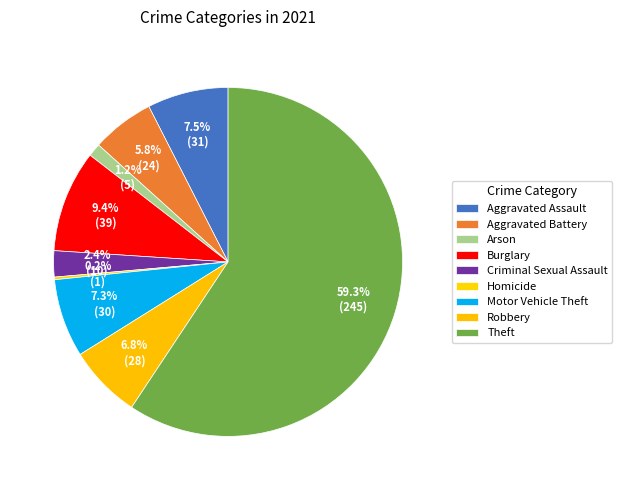

What is the total percentage of Theft and Robbery?

66.1%